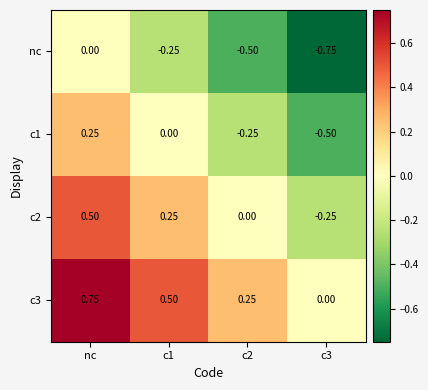

Which label corresponds to the largest value in the chart?

nc